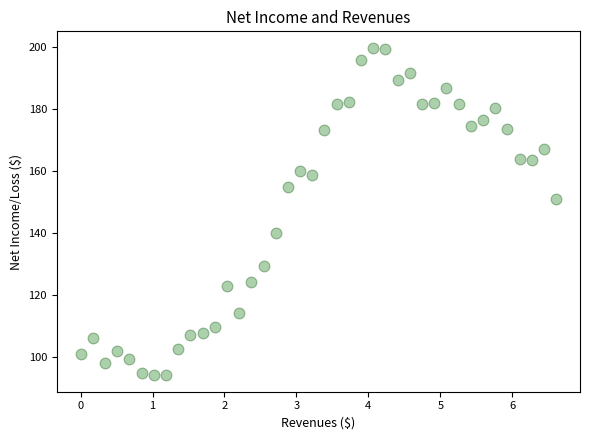

What is the range of X values (max minus min)?

6.6